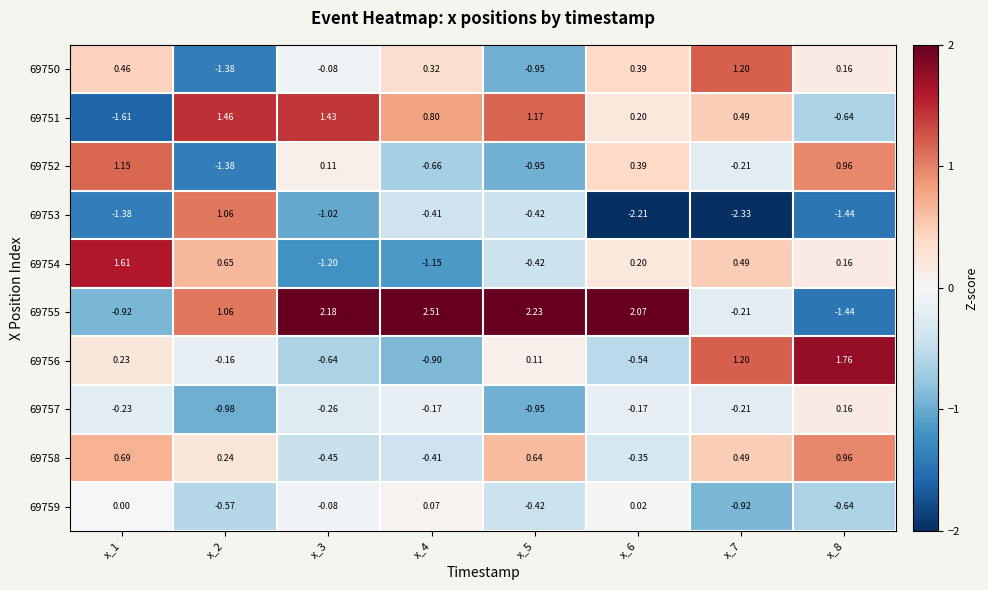

What is the difference between the highest and lowest values at x_2?

2.8